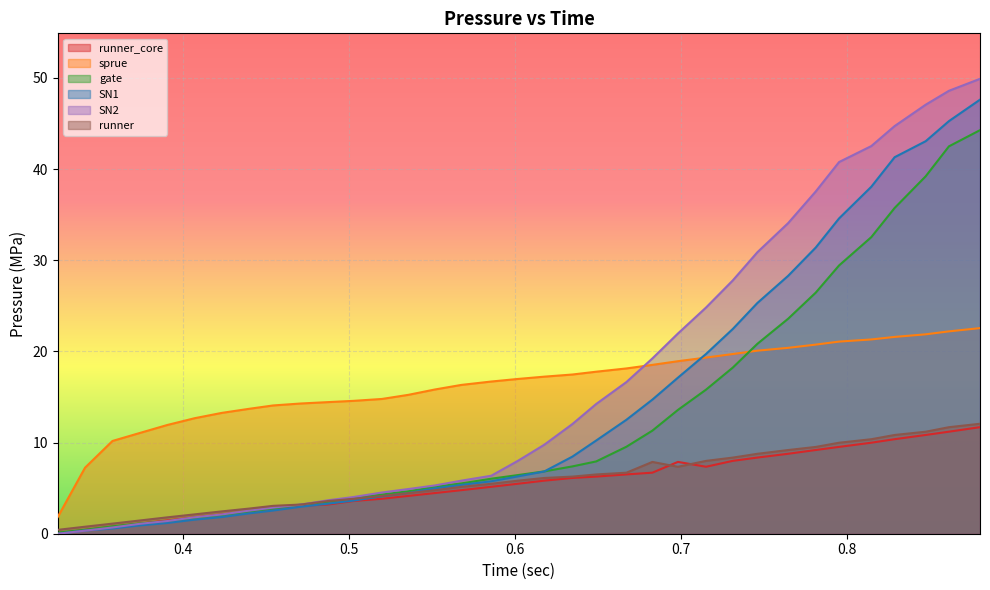

At how many categories does at least one series exceed 13?

29